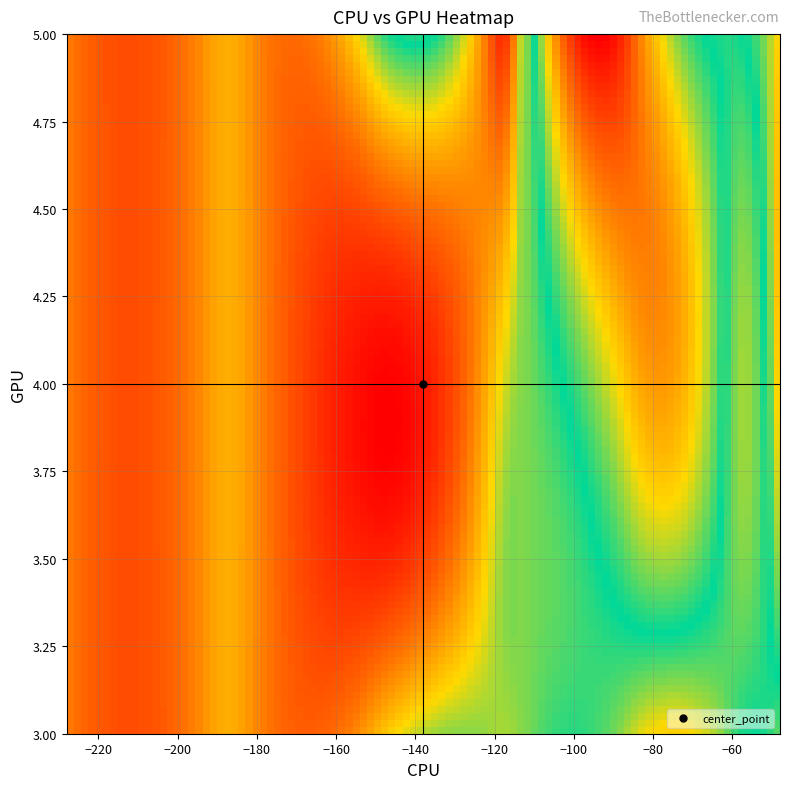

Reading left to right, list all the values displayed in this chart.

row_vals: 5	5	5	5	4	4	4	4	5	5	5	3	3	3	3	3	4	4	4	4	4	4	4	3
col_vals: -61	-61	-61	-61	-48	-48	-48	-48	-126	-126	-126	-111	-110	-111	-113	-114	-178	-188	-188	-198	-178	-228	-198	-60
val_vals: -88	-88	-88	-88	-64	-64	-64	-64	-109	-109	-109	-99	-94	-95	-96	-97	-114	-114	-114	-114	-124	-124	-124	-92